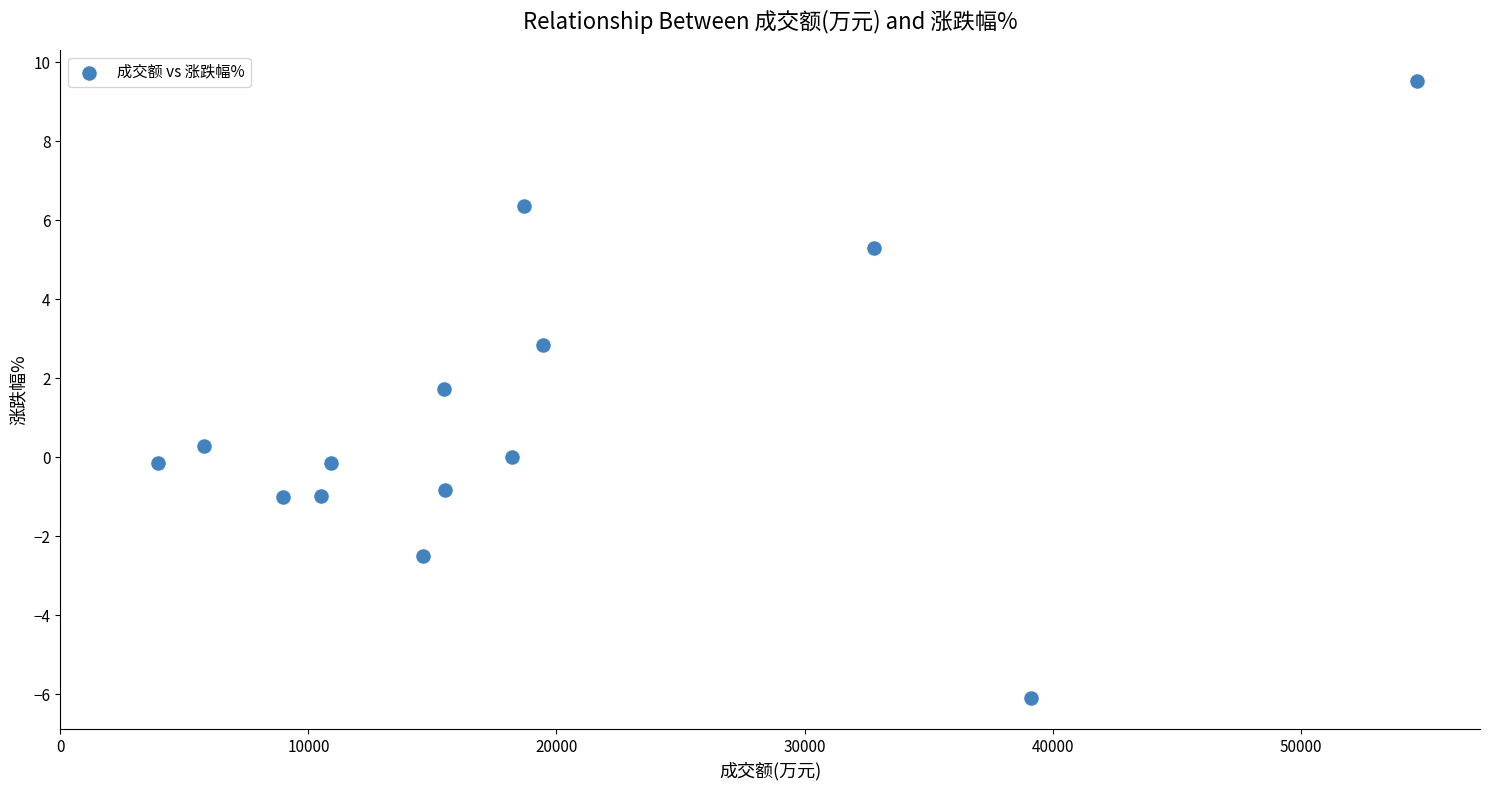

What is the range of Y values (max minus min)?

15.6